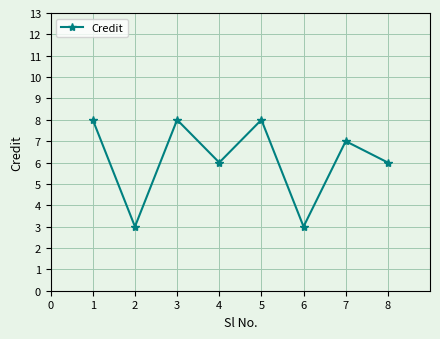

How many data points are less than 7?

4